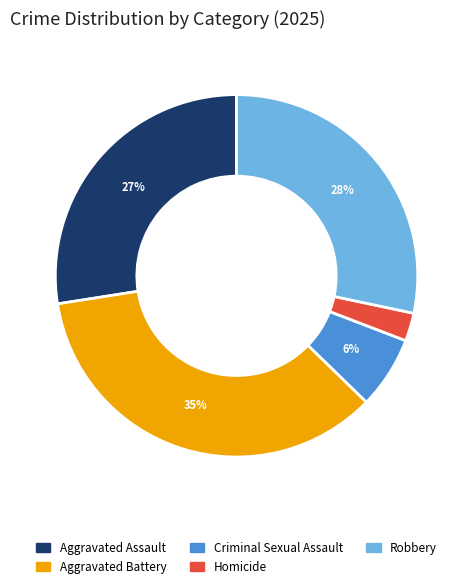

Is it true that Homicide is 16% of the pie?

False